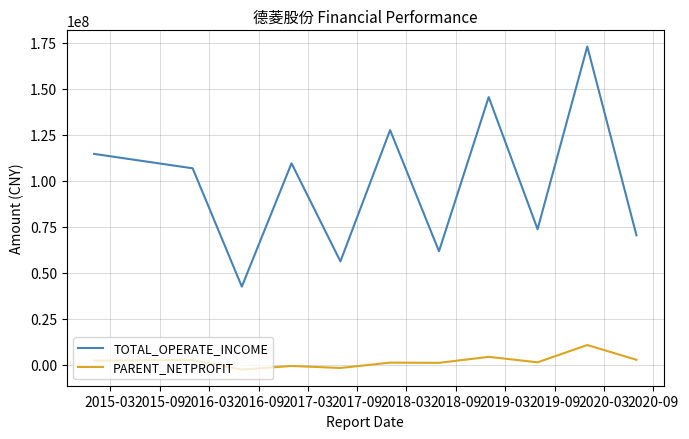

Which series has the widest spread of values?

TOTAL_OPERATE_INCOME